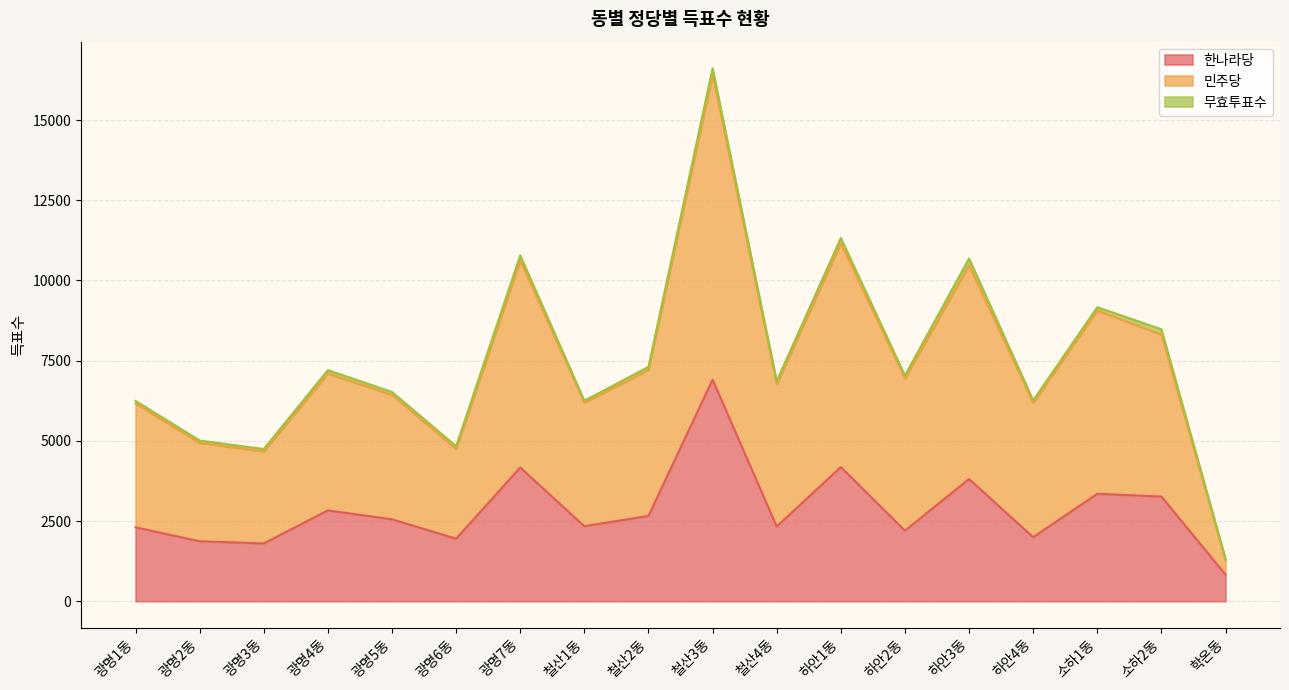

What is the label of the 9th point from the right?

철산3동